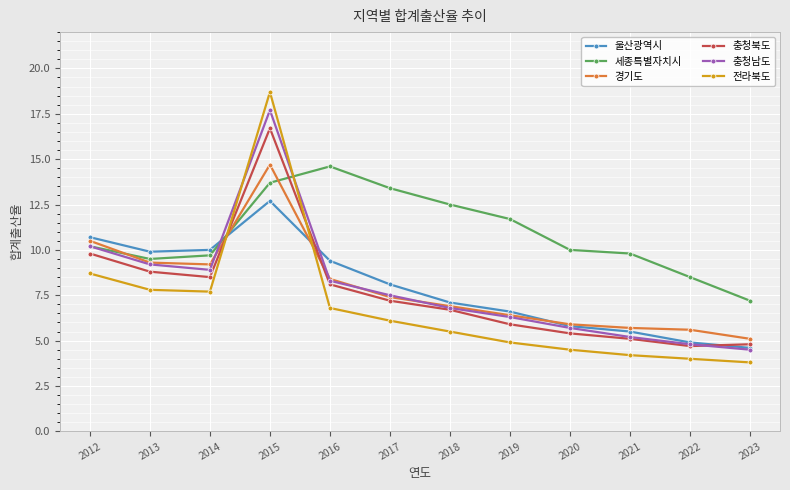

Reading left to right, list all the values displayed in this chart.

울산광역시: 2012=10.7	2013=9.9	2014=10.0	2015=12.7	2016=9.4	2017=8.1	2018=7.1	2019=6.6	2020=5.8	2021=5.5	2022=4.9	2023=4.6
세종특별자치시: 2012=10.2	2013=9.5	2014=9.7	2015=13.7	2016=14.6	2017=13.4	2018=12.5	2019=11.7	2020=10.0	2021=9.8	2022=8.5	2023=7.2
경기도: 2012=10.5	2013=9.3	2014=9.2	2015=14.7	2016=8.4	2017=7.4	2018=6.9	2019=6.4	2020=5.9	2021=5.7	2022=5.6	2023=5.1
충청북도: 2012=9.8	2013=8.8	2014=8.5	2015=16.7	2016=8.1	2017=7.2	2018=6.7	2019=5.9	2020=5.4	2021=5.1	2022=4.7	2023=4.8
충청남도: 2012=10.2	2013=9.2	2014=8.9	2015=17.7	2016=8.3	2017=7.5	2018=6.8	2019=6.3	2020=5.7	2021=5.2	2022=4.8	2023=4.5
전라북도: 2012=8.7	2013=7.8	2014=7.7	2015=18.7	2016=6.8	2017=6.1	2018=5.5	2019=4.9	2020=4.5	2021=4.2	2022=4.0	2023=3.8